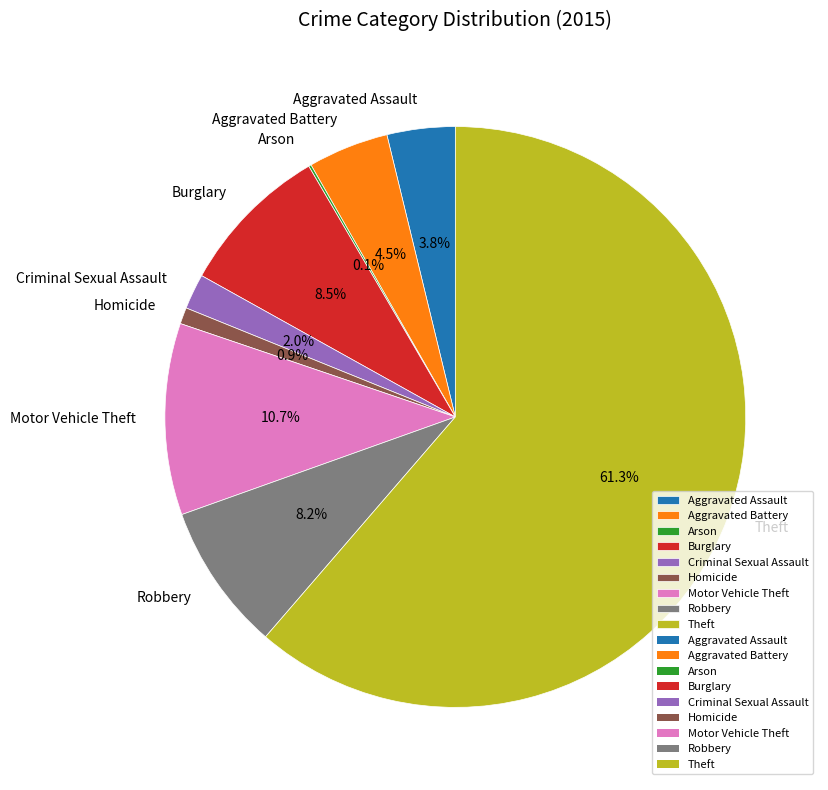

Which category accounts for the majority?

Theft